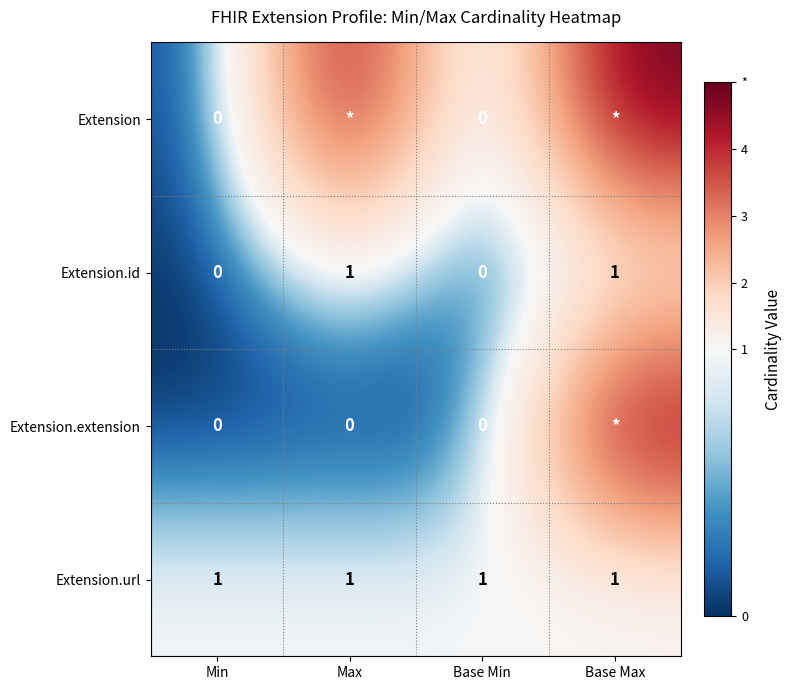

What value does the Extension.url series have at Base Min?

1